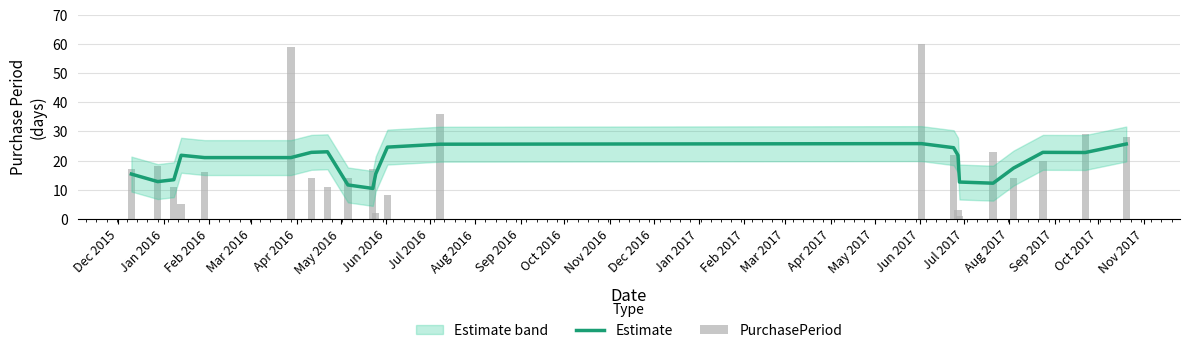

What is the smallest value displayed?

1.0